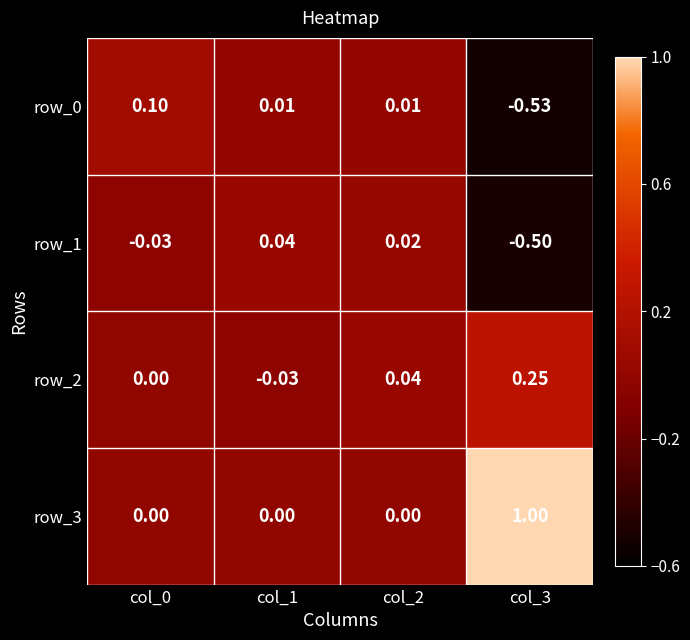

Is it true that row_1 equals -0.0 at col_0?

True